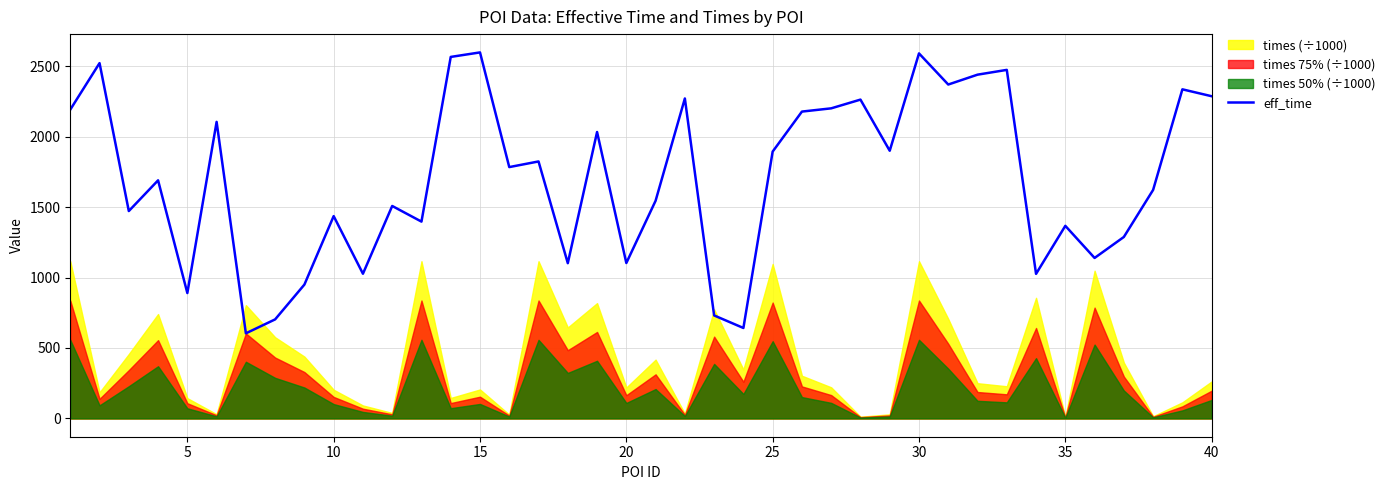

What is the minimum value for eff_time?

604